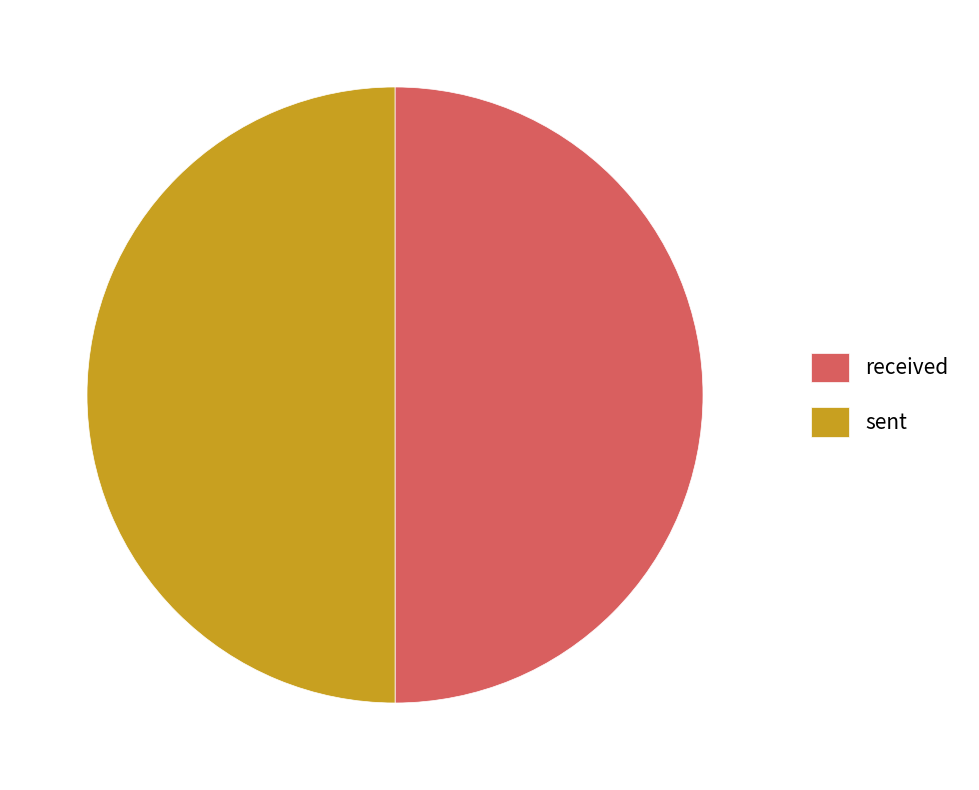

The received slice represents 37% of the pie. True or false?

False